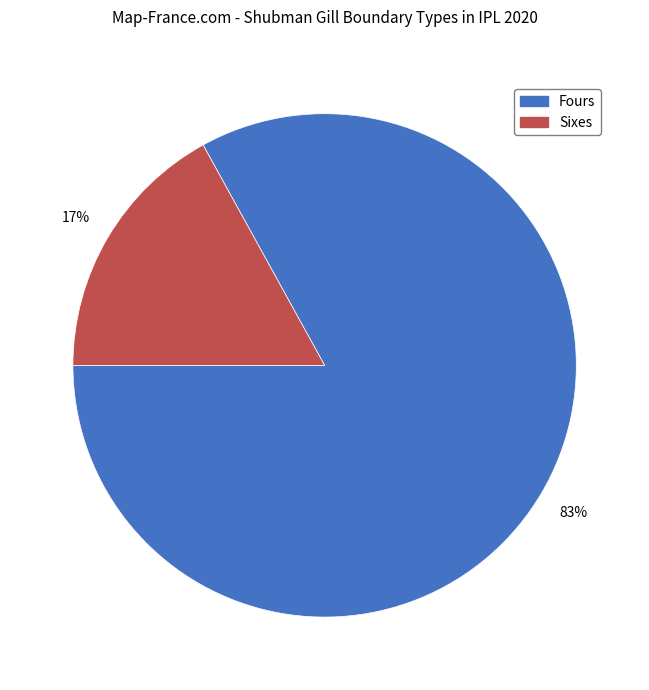

To the nearest percent, what is the difference between the largest and smallest slice percentages?

66%